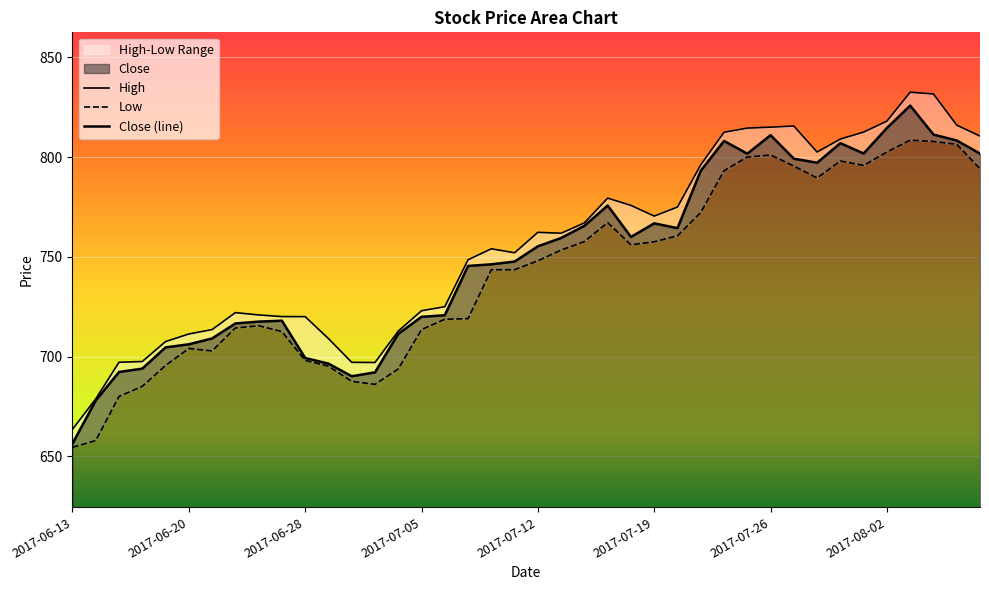

Is it true that Close equals 169.4 at 2017-07-19?

False